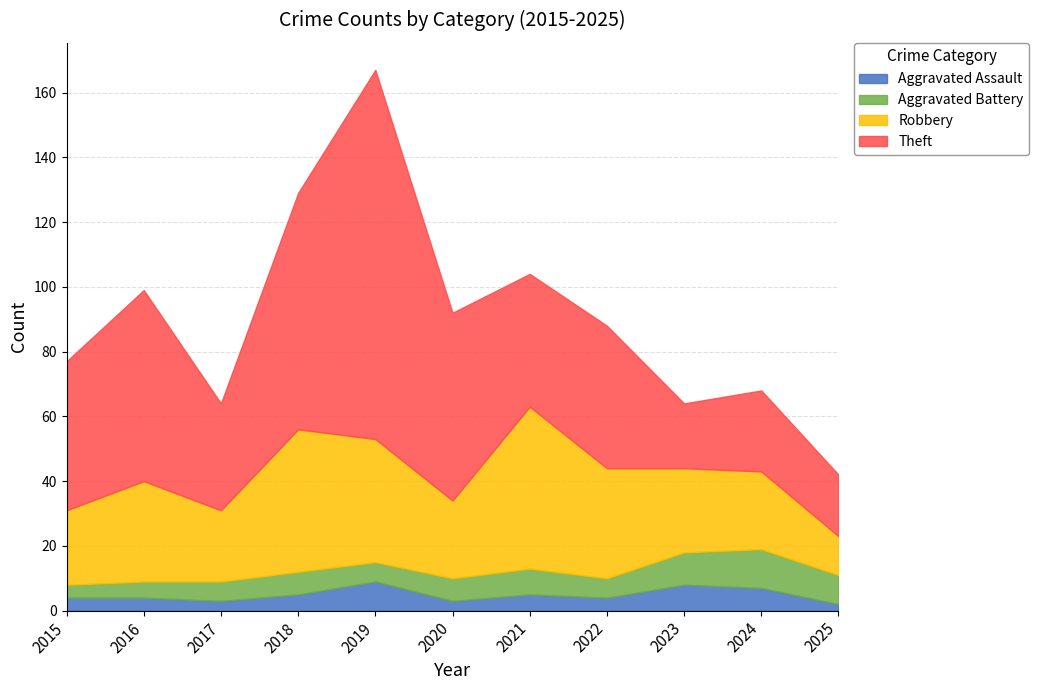

What is the difference between the second highest and second lowest values in the Aggravated Assault series?

5